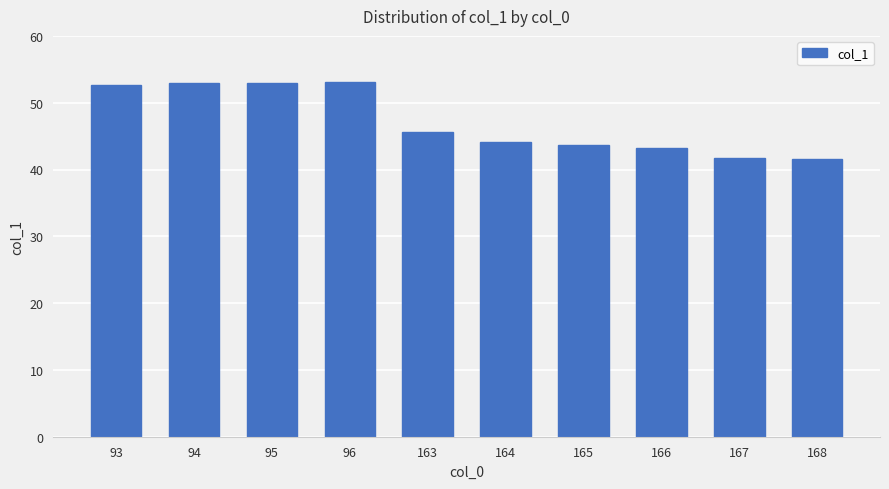

The chart shows a value of 43.7 at 165. True or false?

True